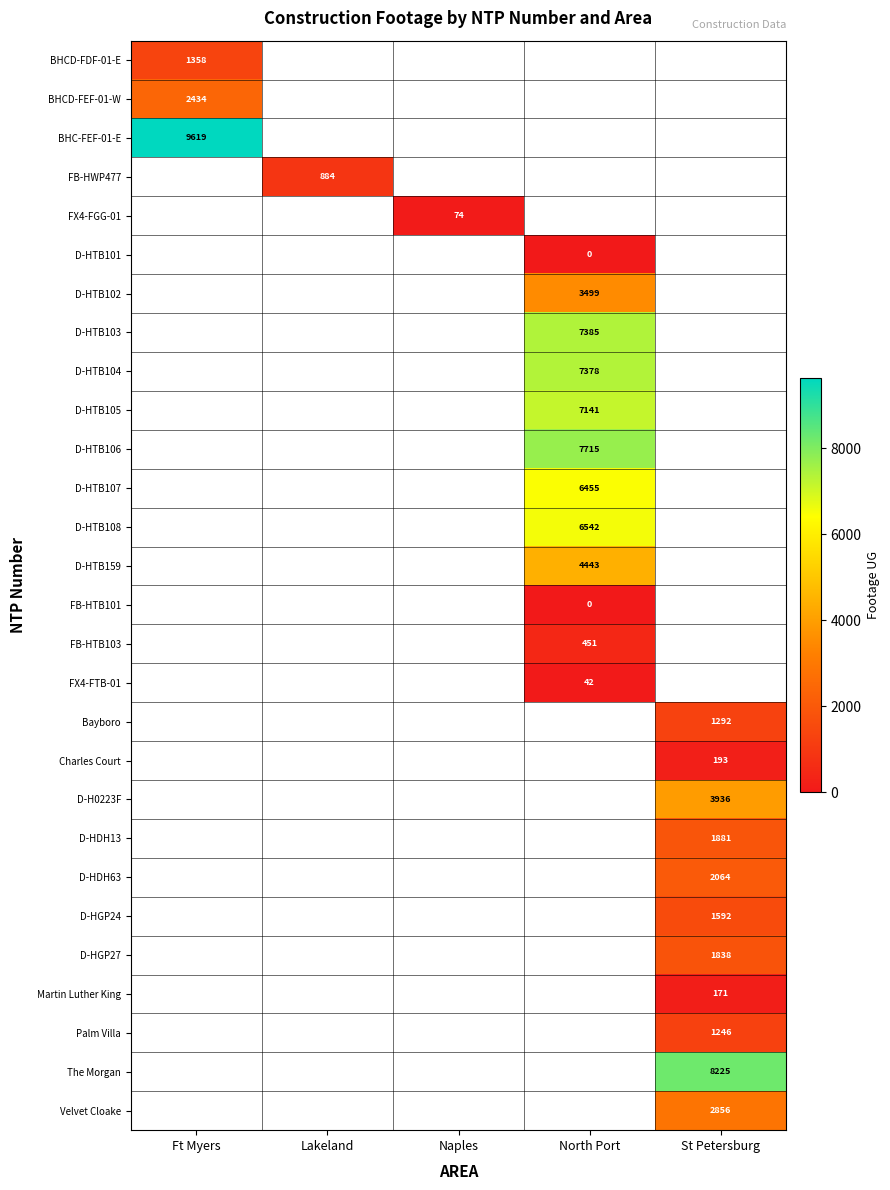

True or false: D-HDH13 has a value of 609 at St Petersburg.

False